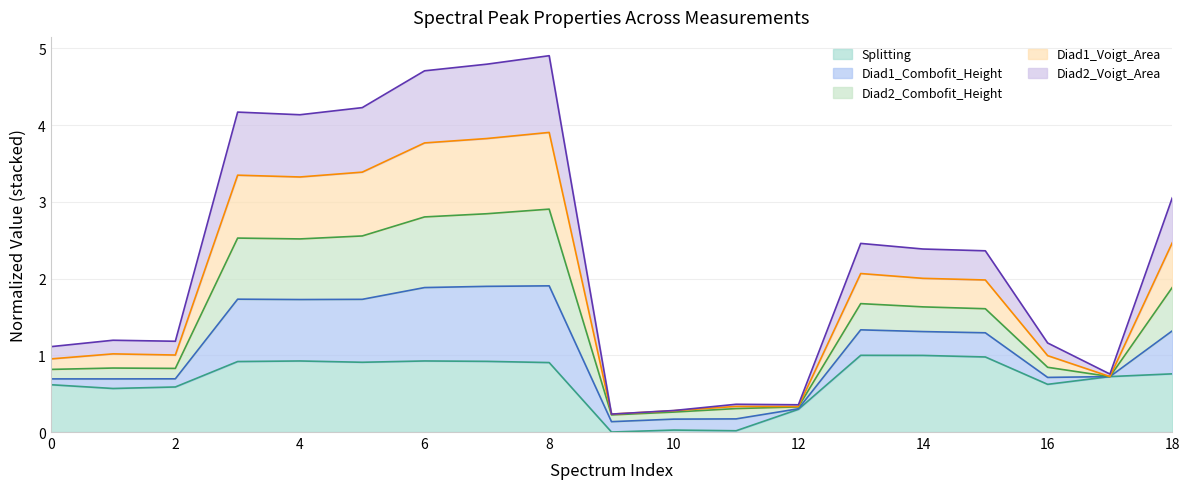

Which series has the widest spread of values?

Diad2_Combofit_Height